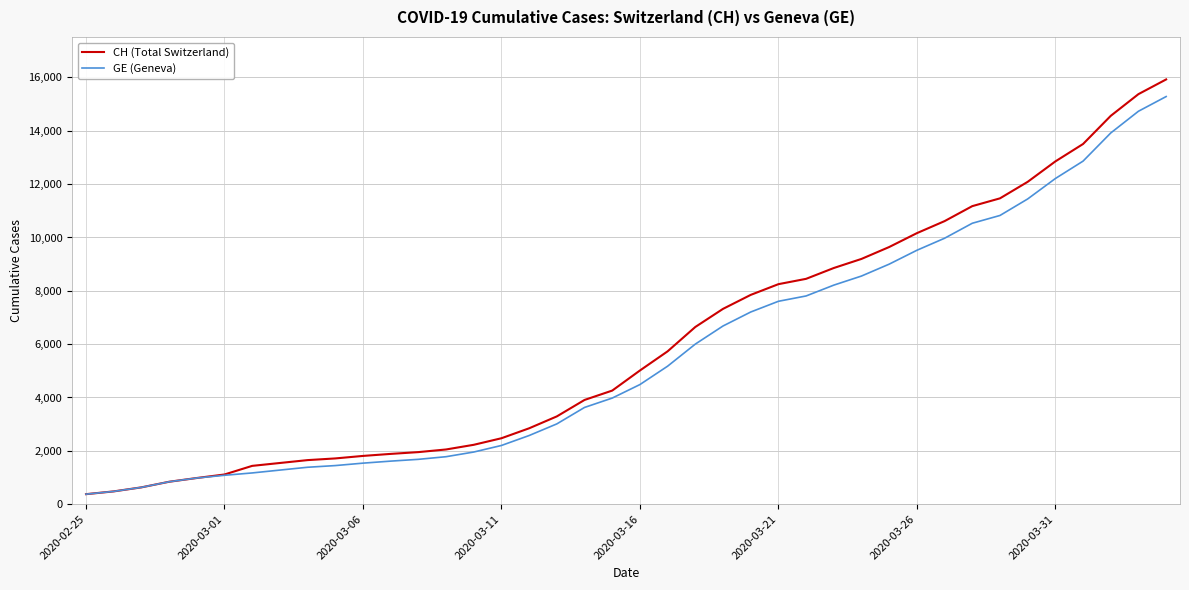

Which series has the largest range (max minus min)?

CH (Total Switzerland)